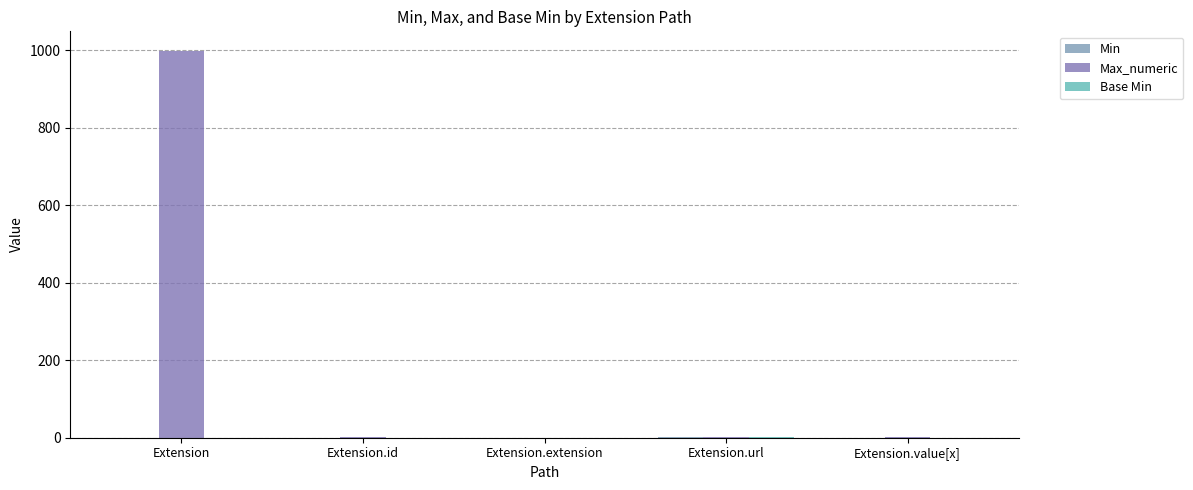

How many groups of bars are there?

5